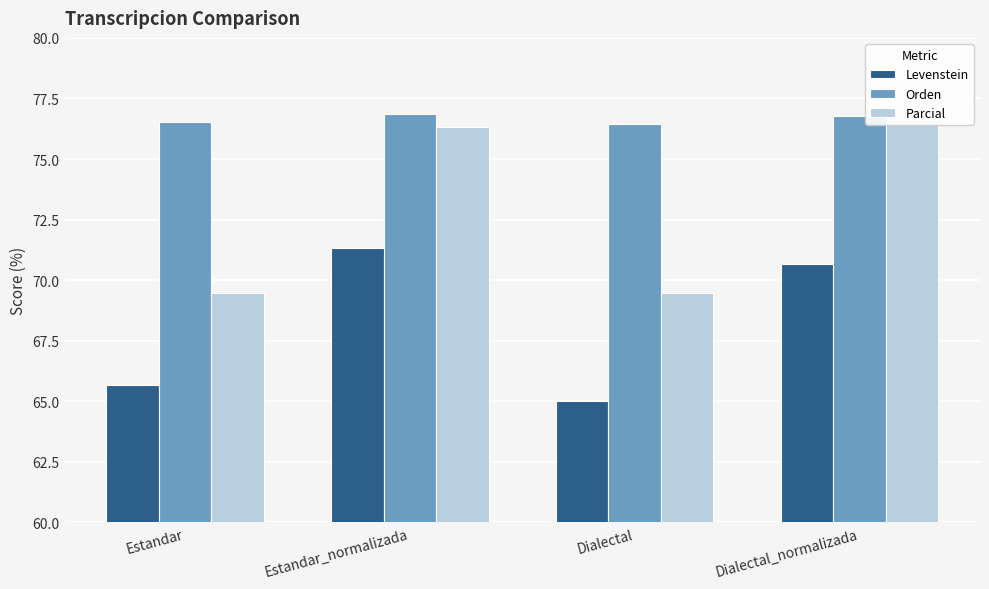

What are all the series names shown in the legend?

Levenstein, Orden, Parcial